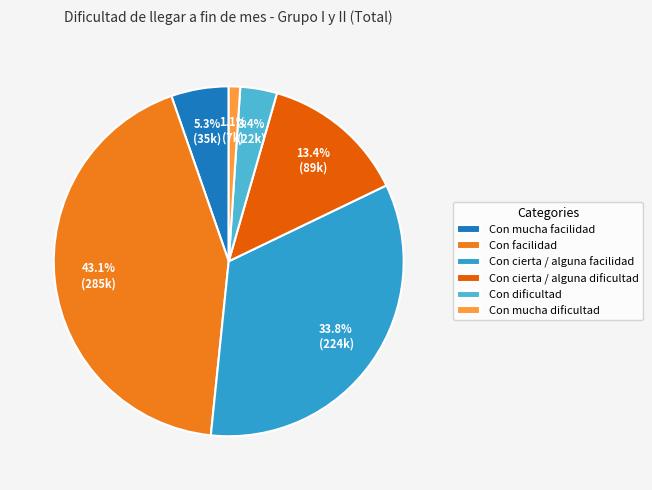

What is the largest slice in the pie chart?

Con facilidad